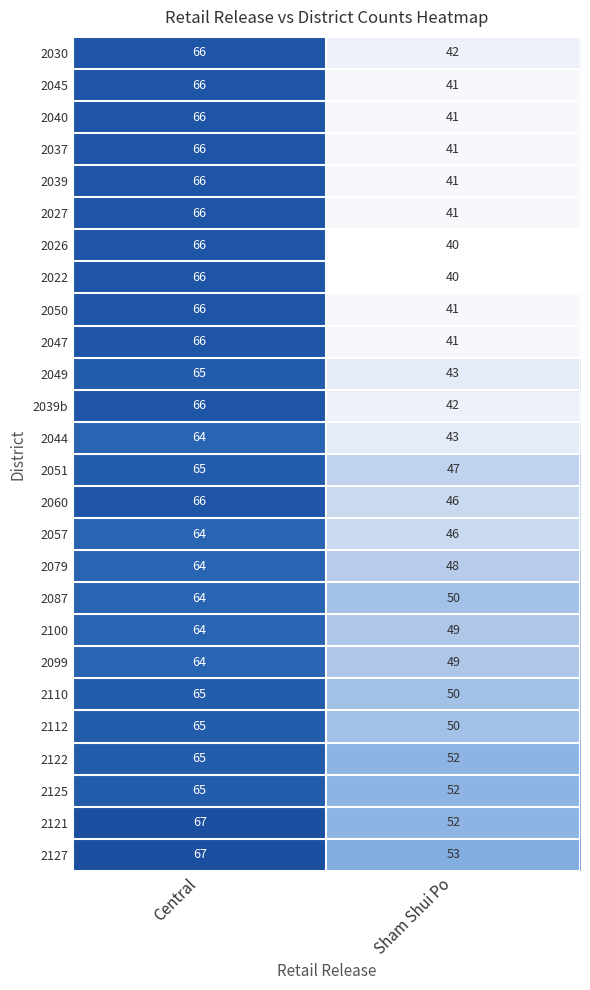

List the labels in order of 2087 value, largest first.

Central, Sham Shui Po